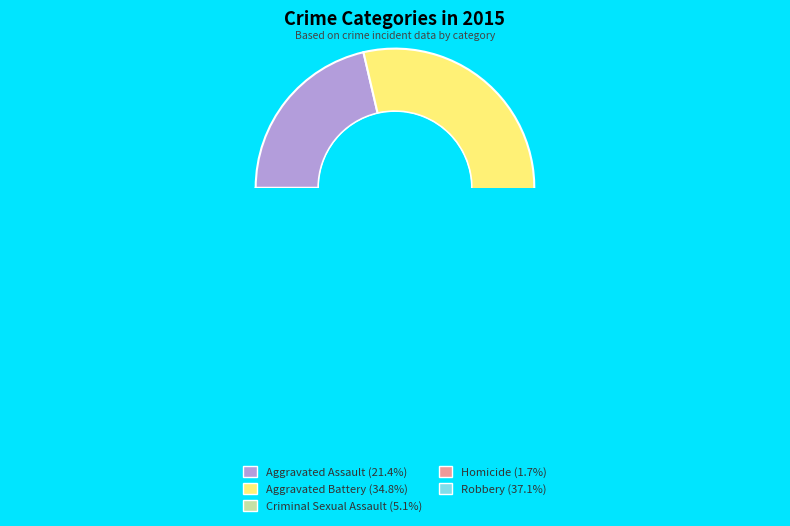

What percentage do Aggravated Assault and Robbery together represent?

58.5%